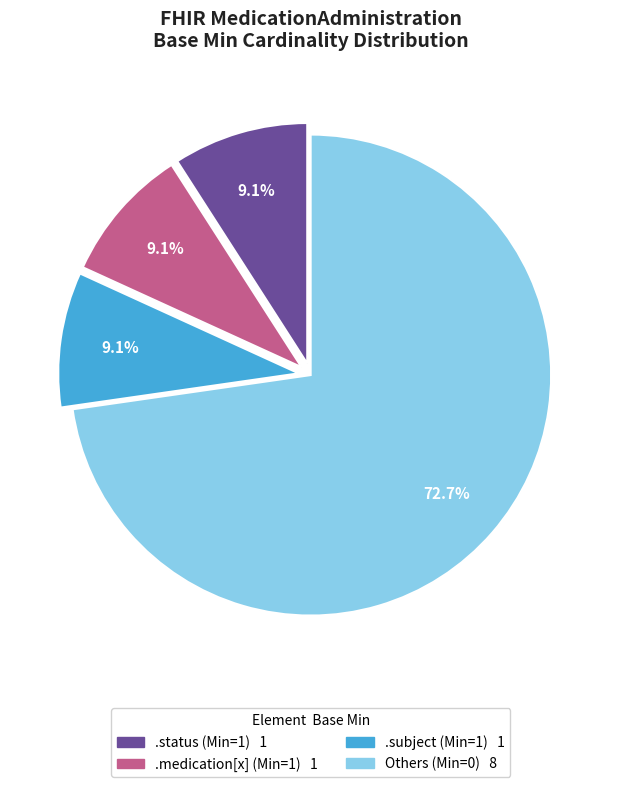

Does any single category account for the majority?

Yes